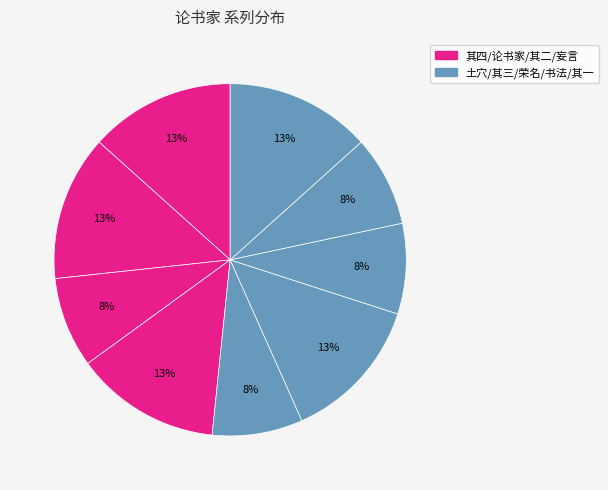

Count the number of slices in the pie.

9